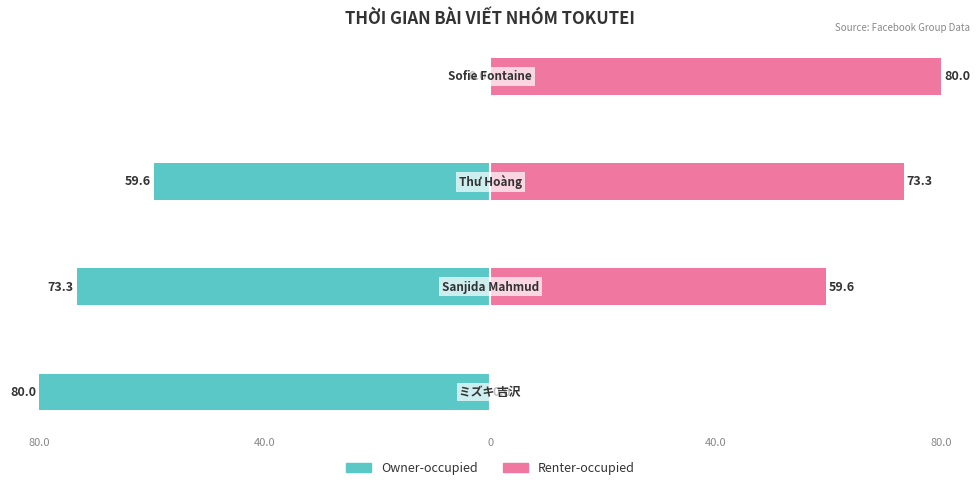

True or false: Renter-occupied has a value of -34.1 at 80.0.

False